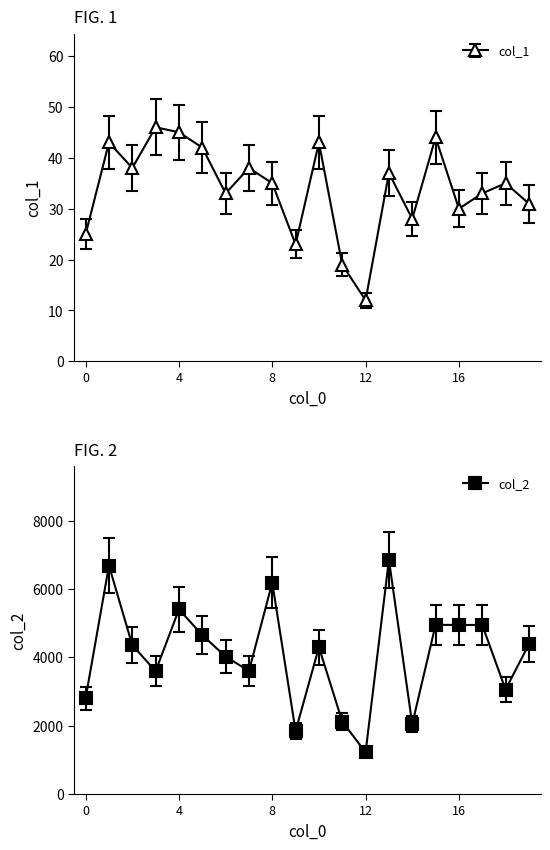

How many interior local valleys does the col_1 series have?

6